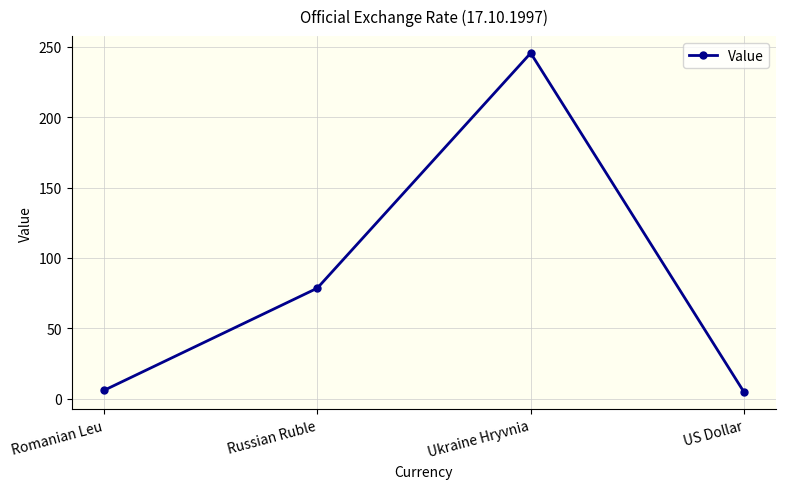

At which label is the value closest to 125?

Russian Ruble